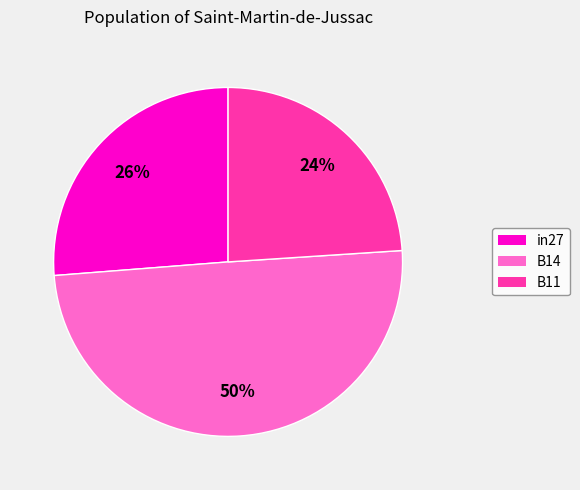

Is it true that B11 is 24% of the pie?

True